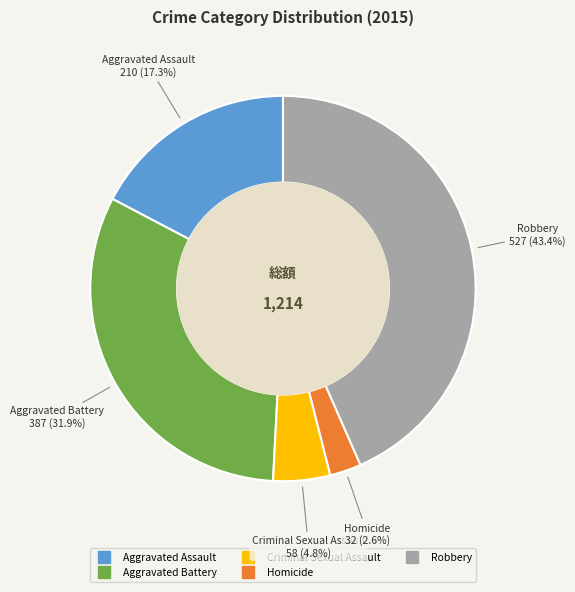

What percentage is the Aggravated Battery slice, to the nearest percent?

32%